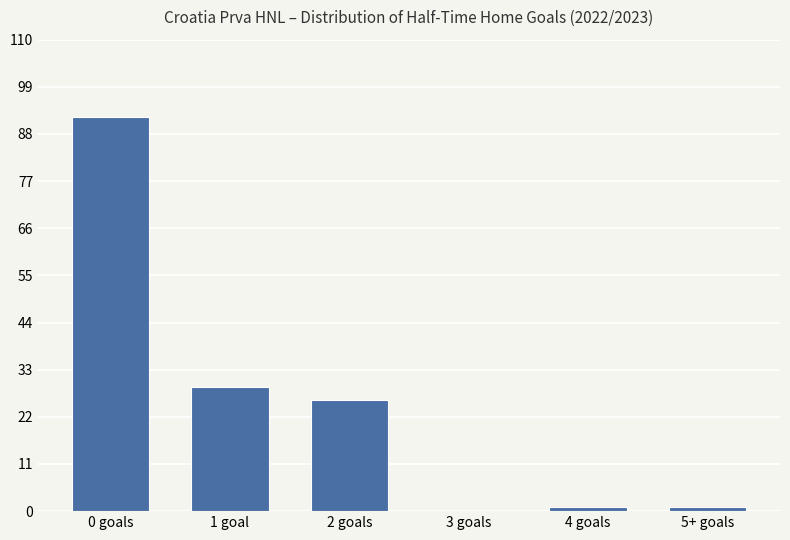

What is the maximum value shown in the chart?

92